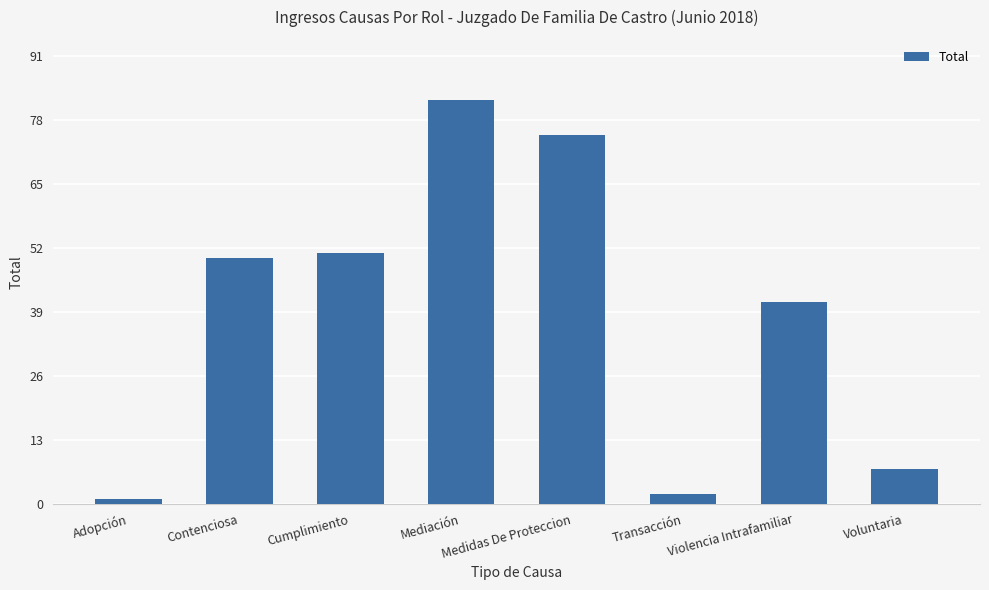

What is the change in value from Contenciosa to Violencia Intrafamiliar?

-9